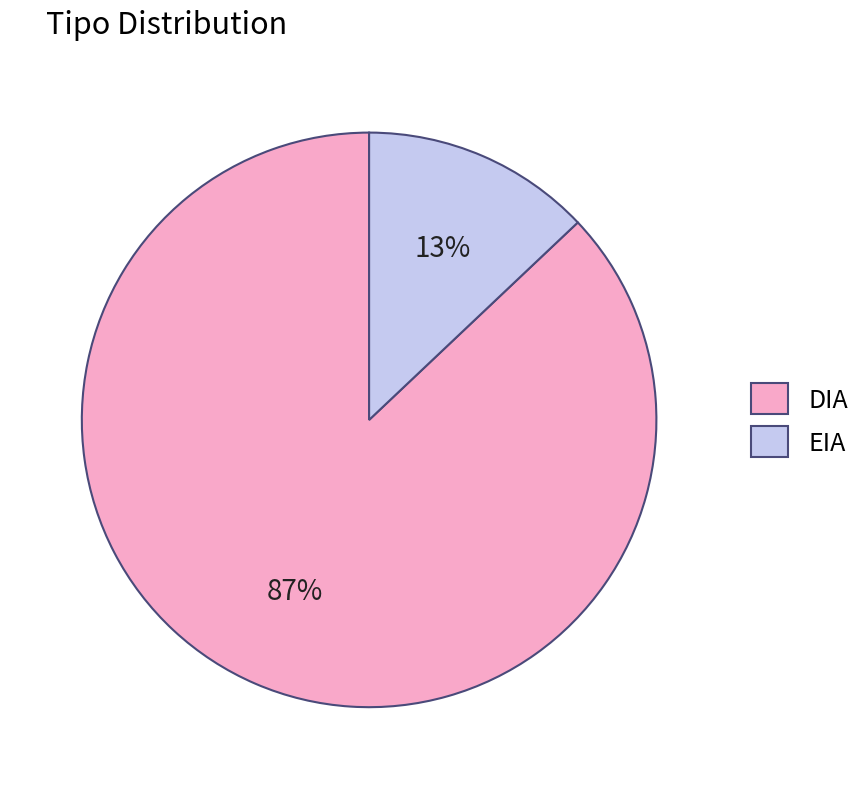

To the nearest percent, what is the combined percentage of EIA and DIA?

100%